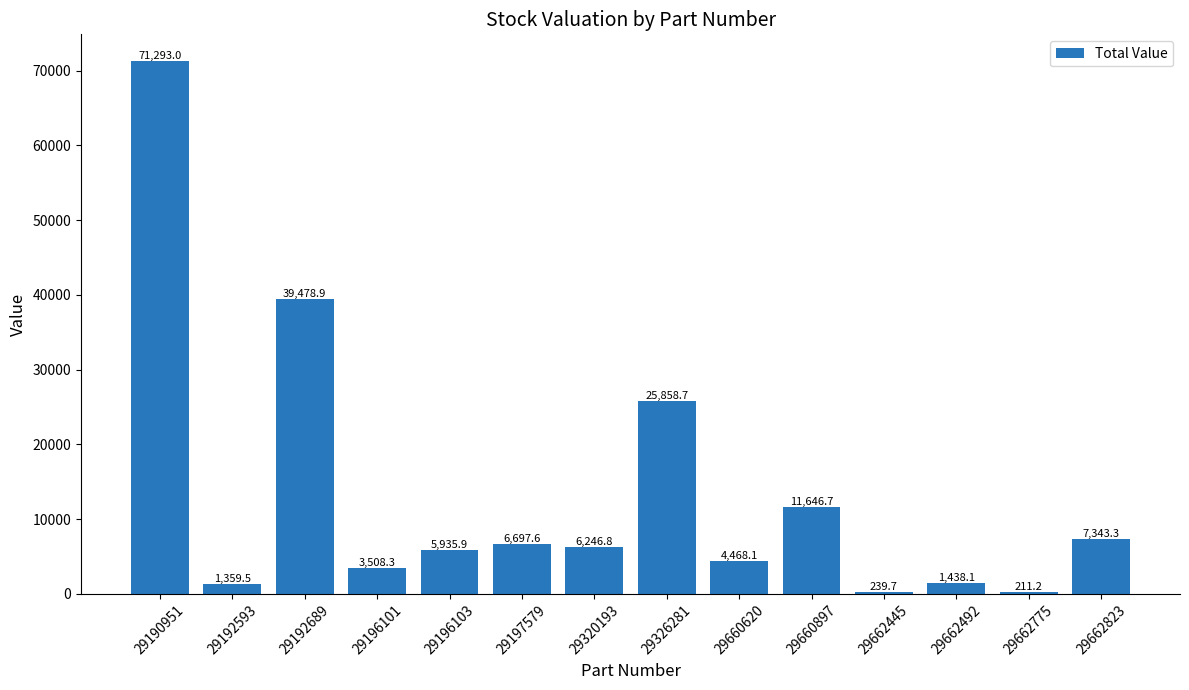

What value does the data have at 29662492?

1438.1